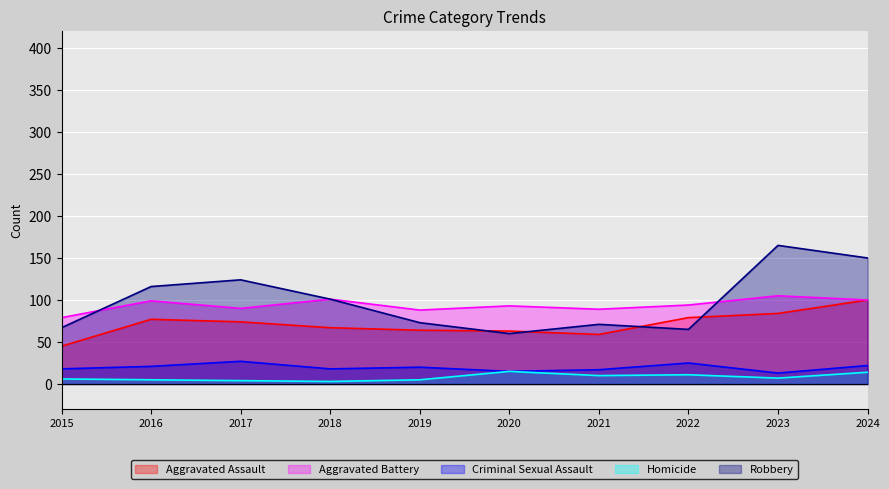

Reading right to left, extract all data points from this chart.

Aggravated Assault: 2024=100	2023=84	2022=79	2021=59	2020=63	2019=64	2018=67	2017=74	2016=77	2015=45
Aggravated Battery: 2024=100	2023=105	2022=94	2021=89	2020=93	2019=88	2018=101	2017=90	2016=99	2015=79
Criminal Sexual Assault: 2024=22	2023=13	2022=25	2021=17	2020=15	2019=20	2018=18	2017=27	2016=21	2015=18
Homicide: 2024=14	2023=7	2022=11	2021=10	2020=15	2019=5	2018=3	2017=4	2016=5	2015=6
Robbery: 2024=150	2023=165	2022=65	2021=71	2020=60	2019=73	2018=101	2017=124	2016=116	2015=67